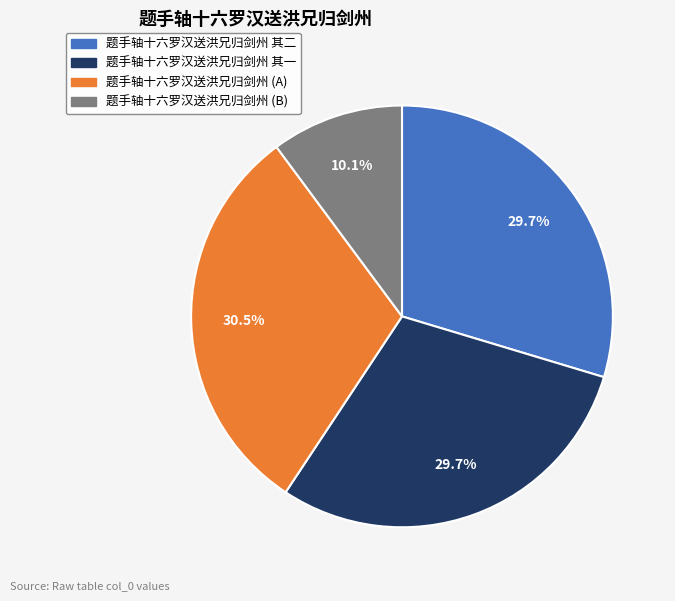

Is there a majority slice in this chart?

No